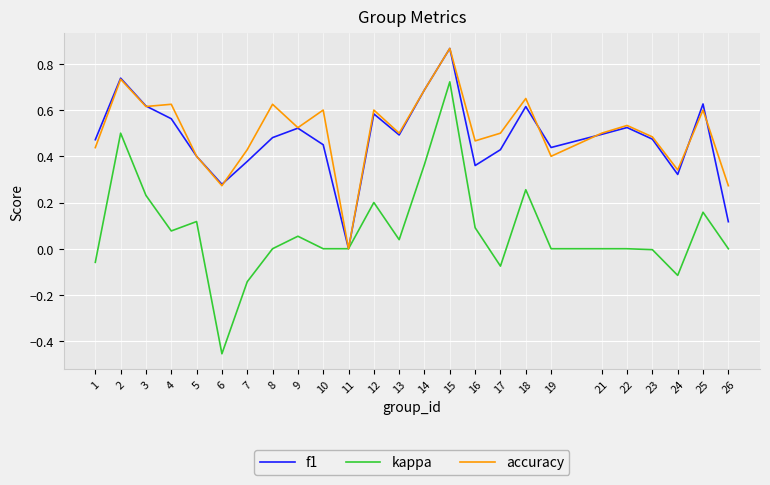

Where does the kappa series first go above 0?

2